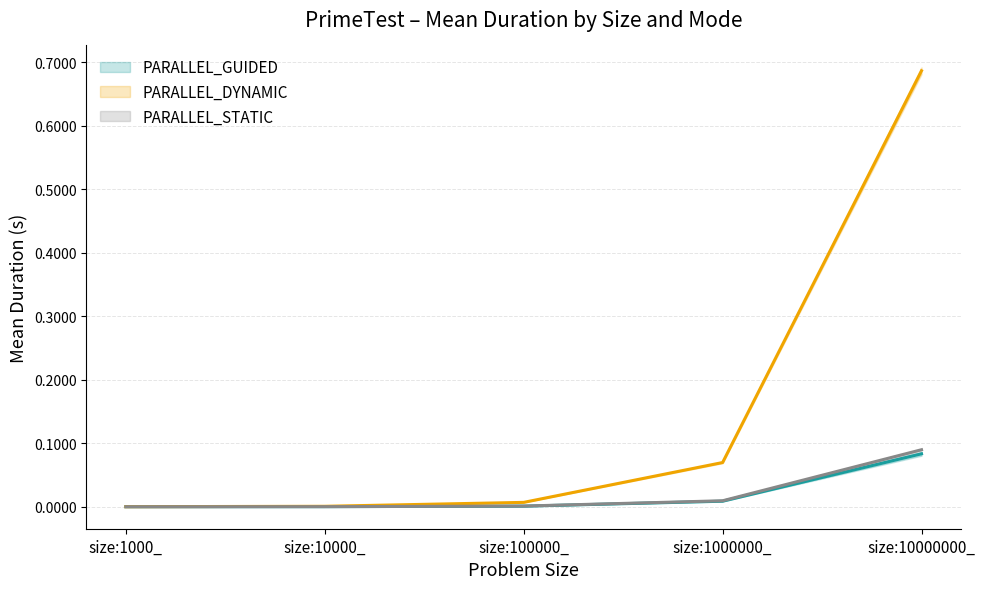

Is the value of PARALLEL_STATIC at size:10000_ greater than the value of PARALLEL_DYNAMIC at size:1000000_?

No